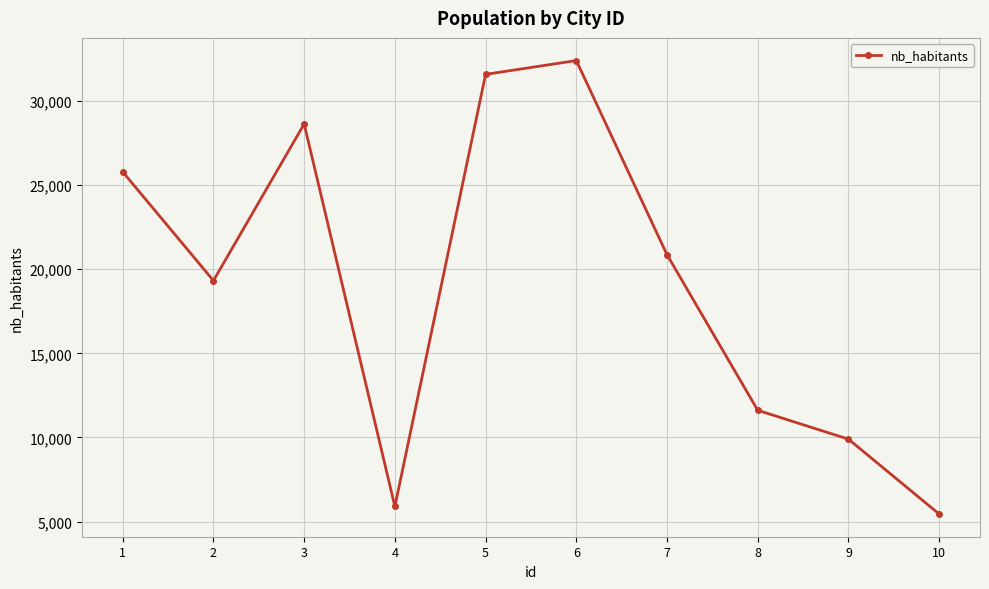

Rank the categories by value from highest to lowest.

6, 5, 3, 1, 7, 2, 8, 9, 4, 10